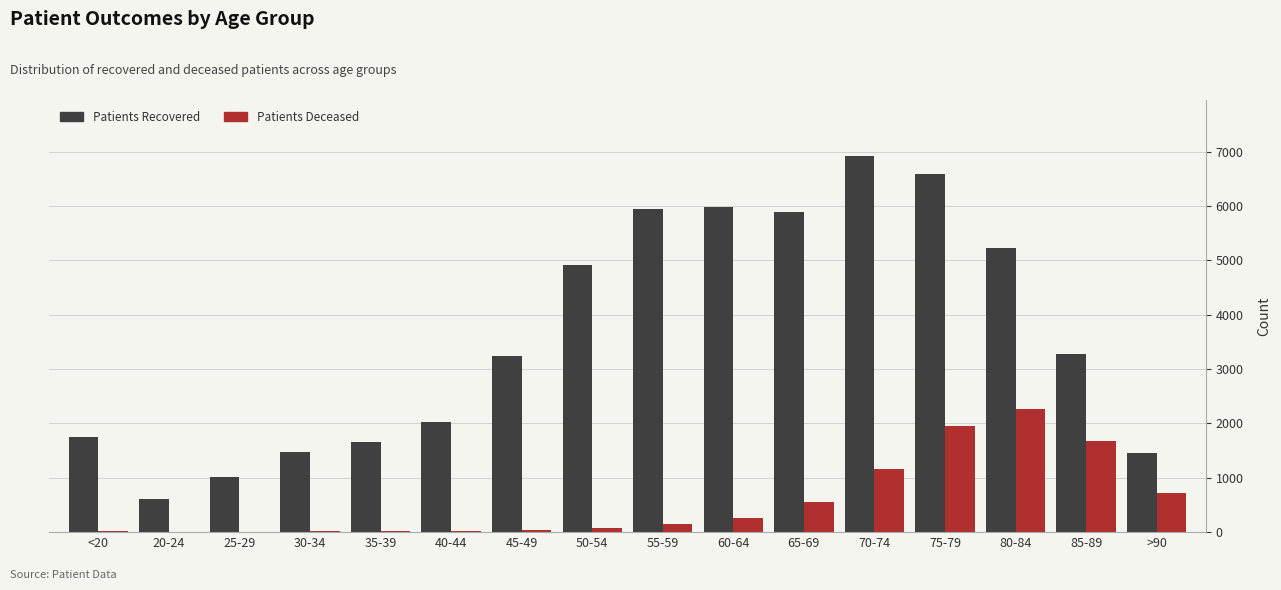

At which category is the sum across all series the highest?

75-79